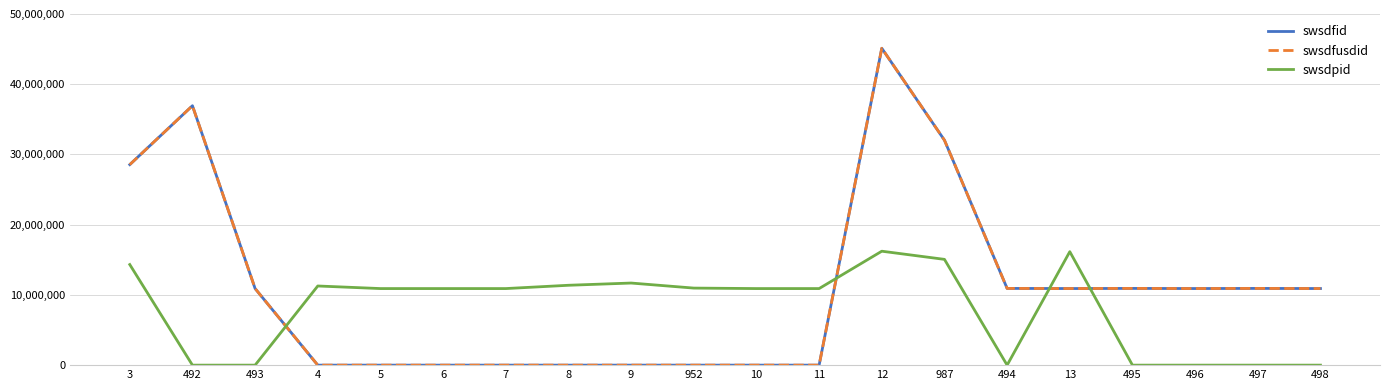

Which category has the lowest value in the swsdfusdid series?

4